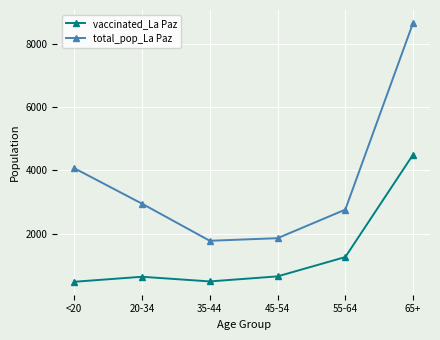

What is the label of the 6th point from the right?

<20